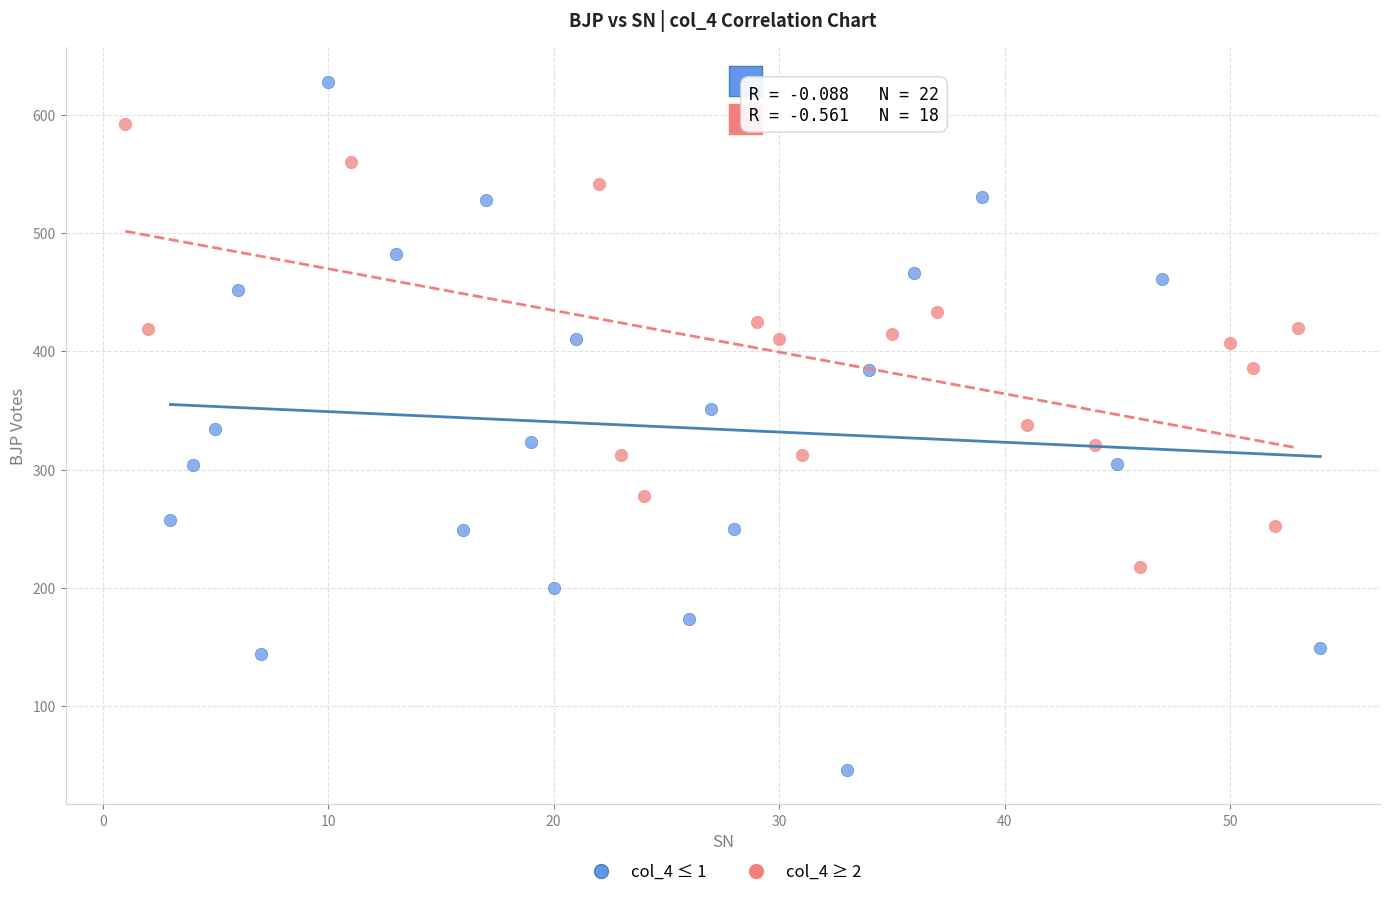

Which series contains the lowest Y value?

col_4 ≤ 1